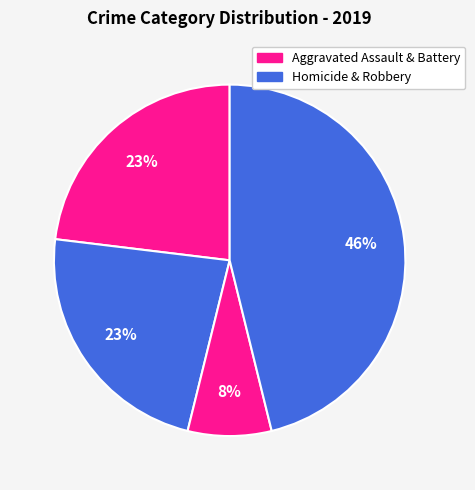

How many slices are in this pie chart?

4